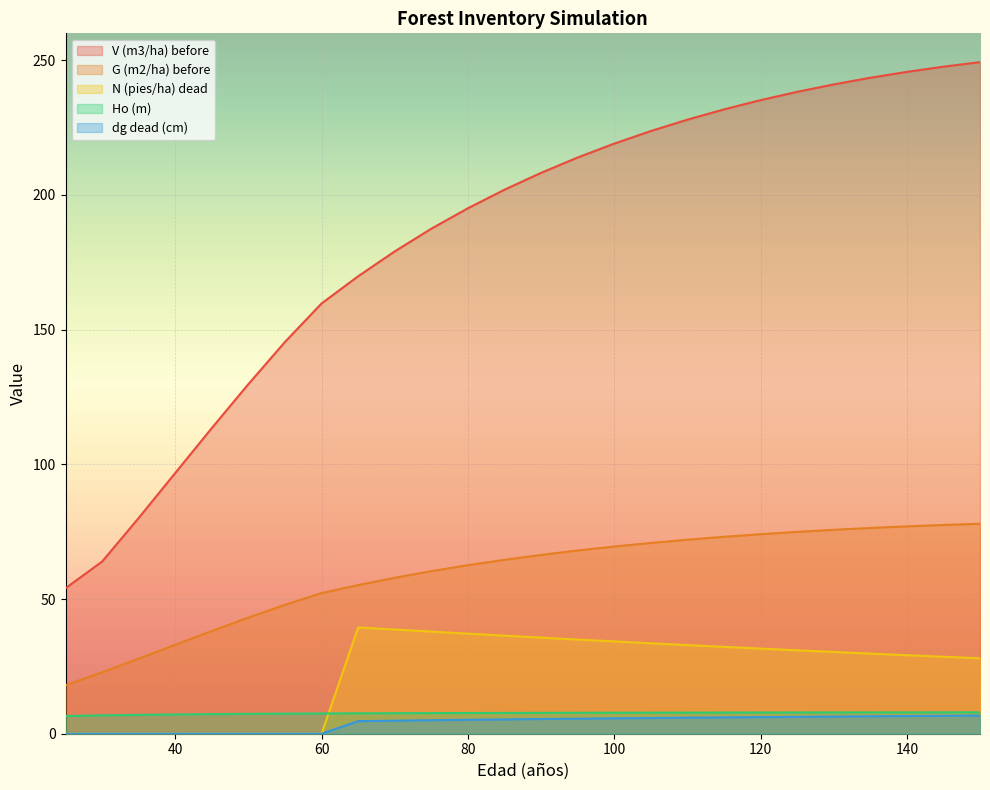

The value of N (pies/ha) dead at 65 is 39.5. True or false?

True